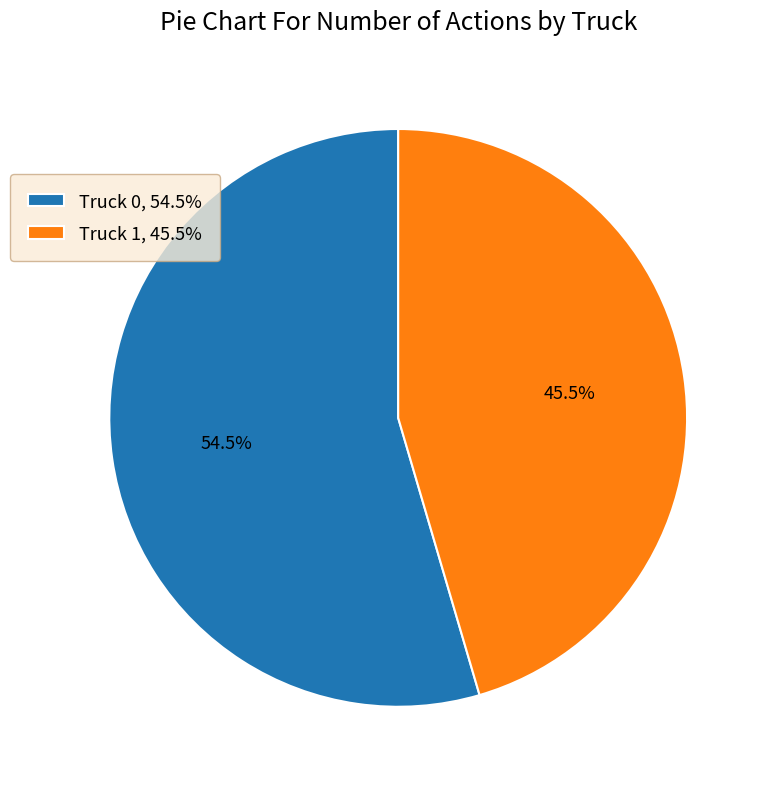

Which slice is the largest?

Truck 0